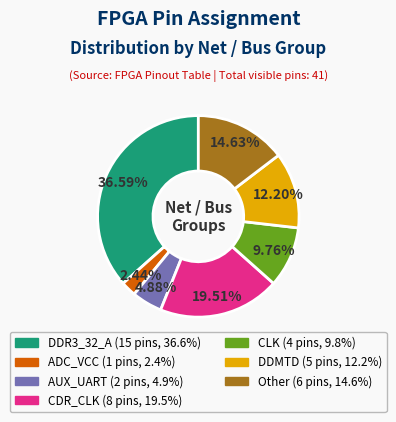

Count the number of slices in the pie.

7